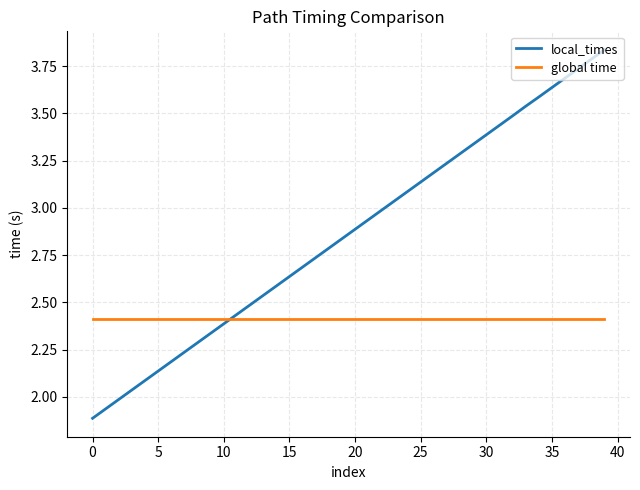

True or false: local_times and global time cross at least once.

True